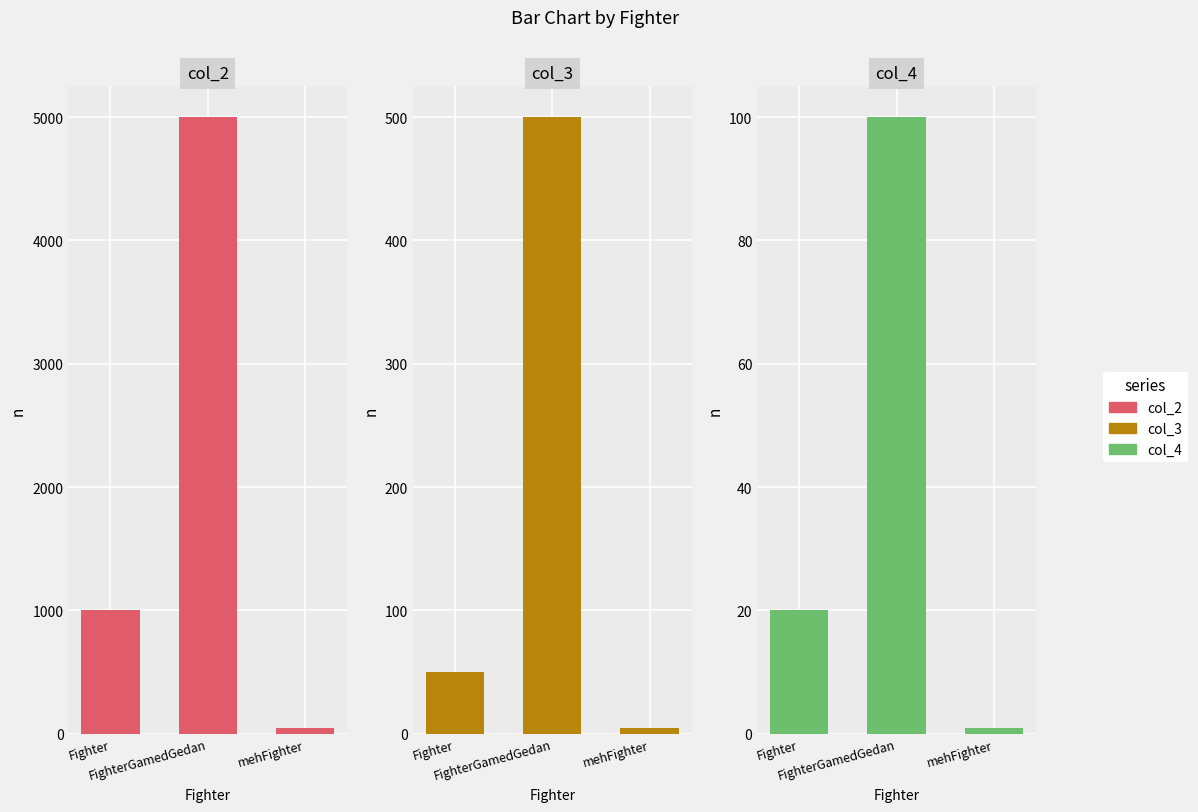

How many bars are there in each group?

3